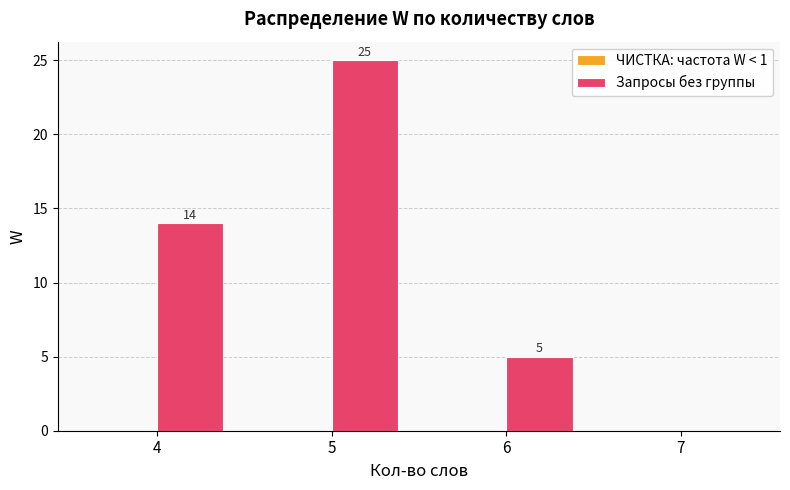

Which has a higher value, 4 or 5?

5